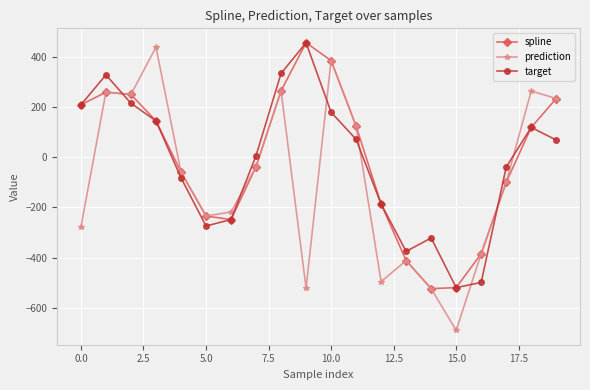

Is this an area chart (filled region under the line)?

No